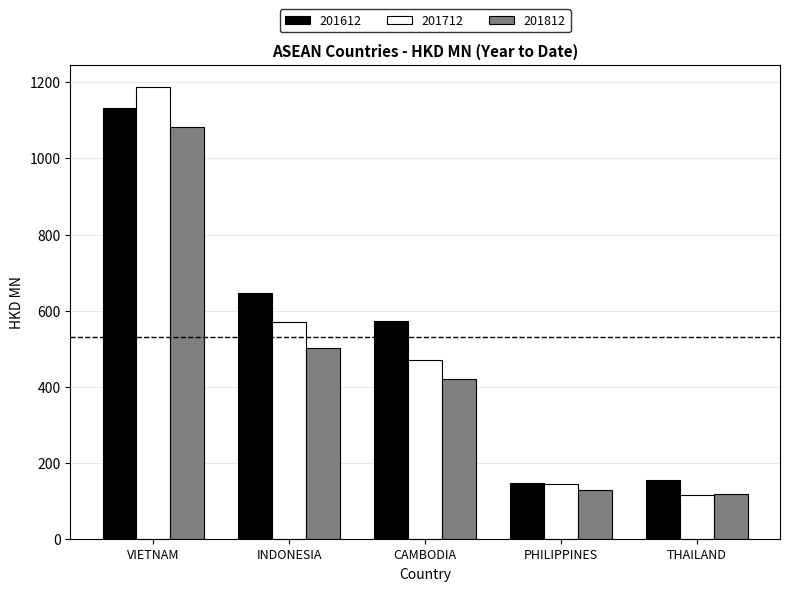

Which label corresponds to the largest value in the chart?

VIETNAM